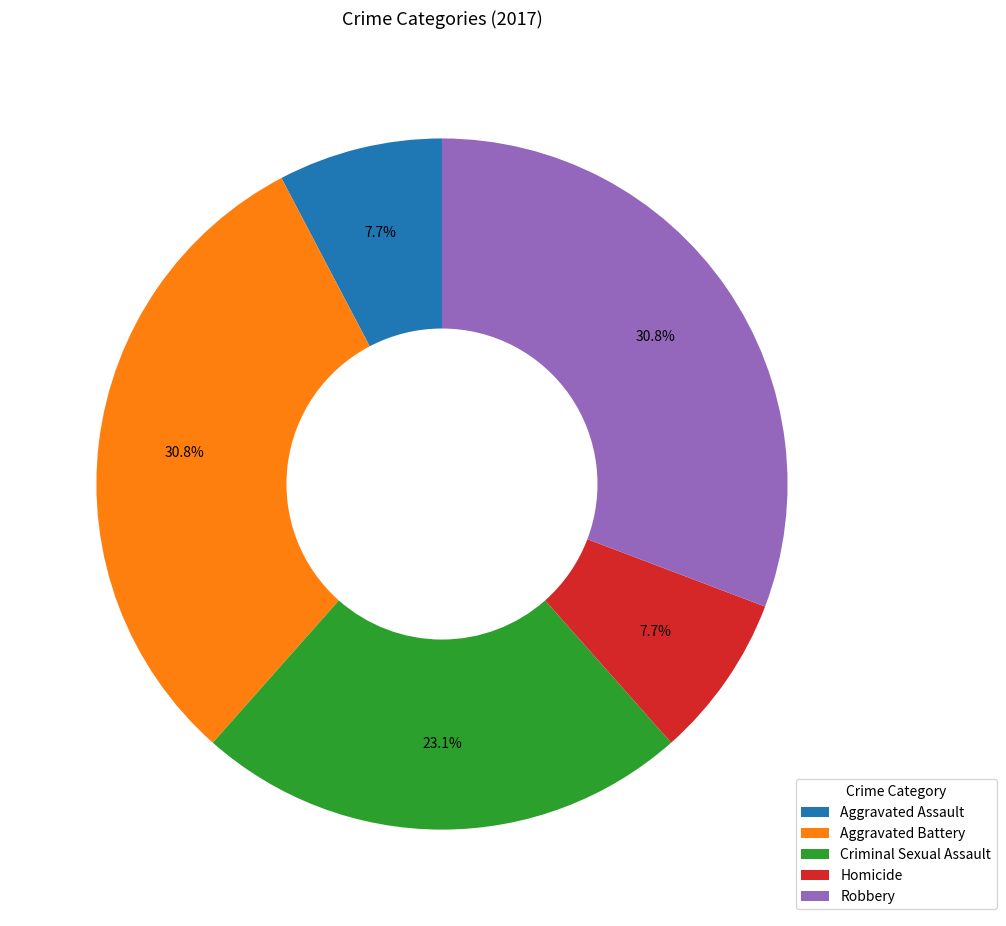

To the nearest percent, what is the difference between the largest and smallest slice percentages?

23%